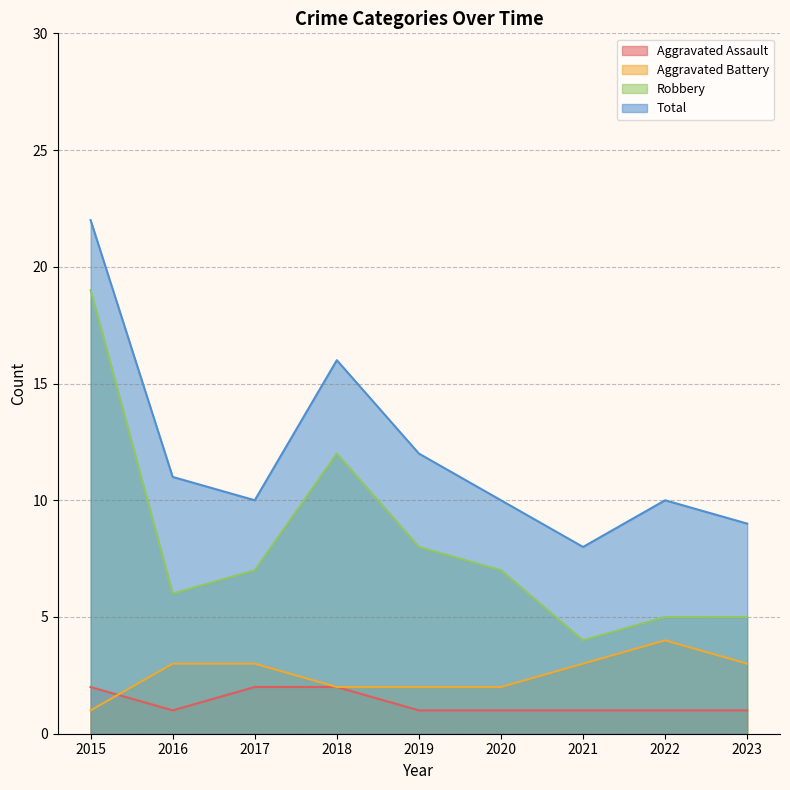

What is the value of the Aggravated Battery point at the 9th from the left?

3